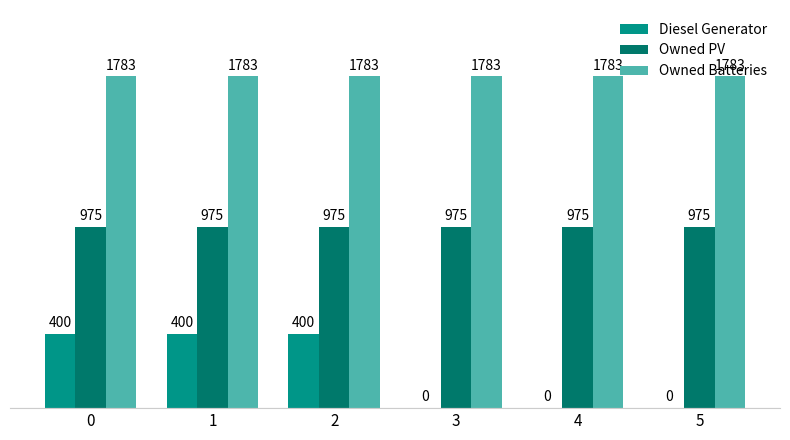

The value of Owned Batteries at 4 is 1783. True or false?

True